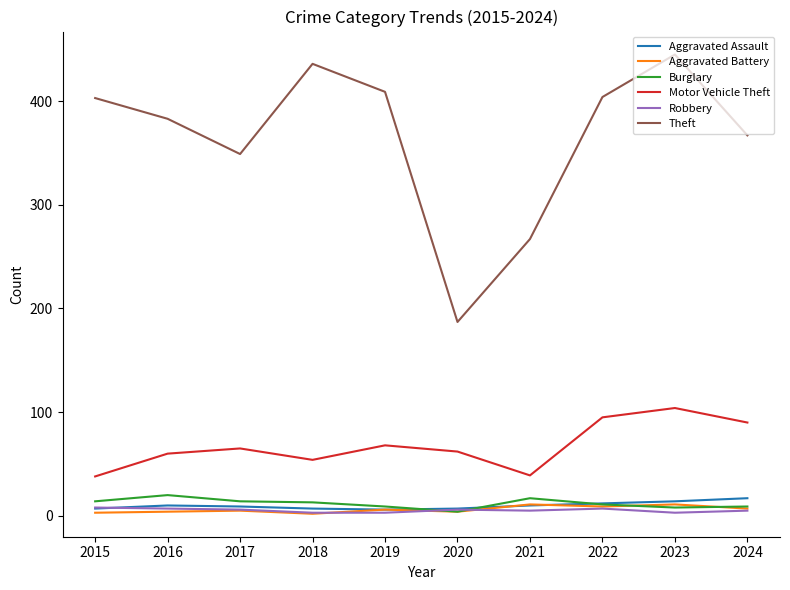

Is it true that Aggravated Battery equals 3 at 2015?

True